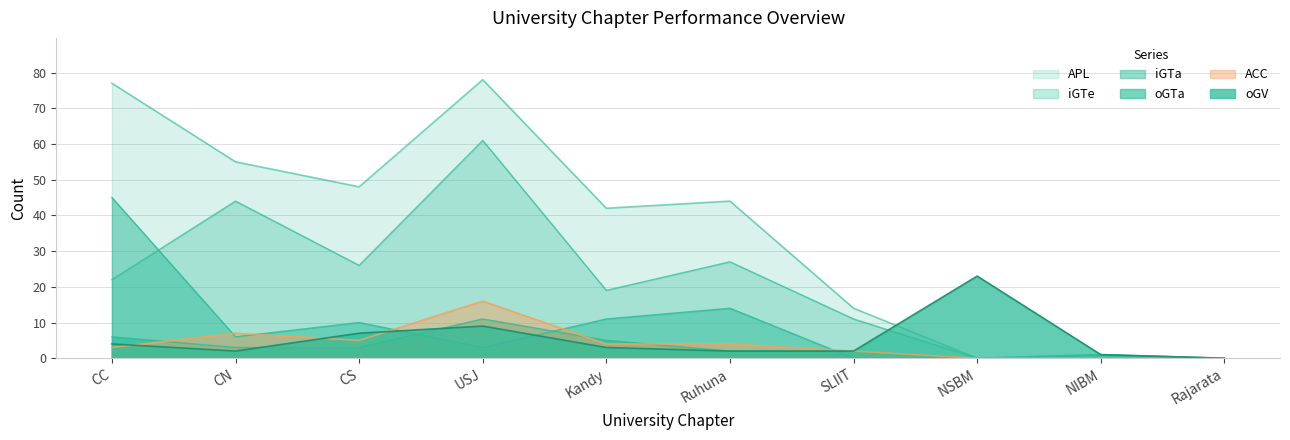

How many lines are shown in the chart?

6